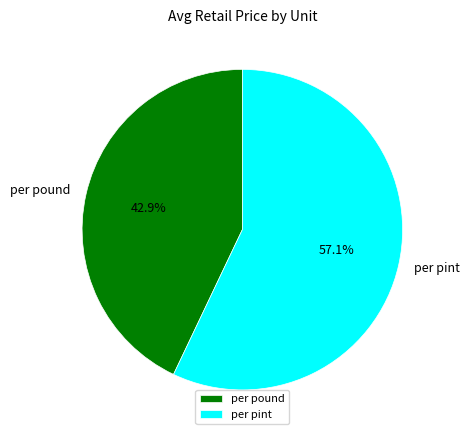

Is the sum of per pint and per pound greater than half?

Yes